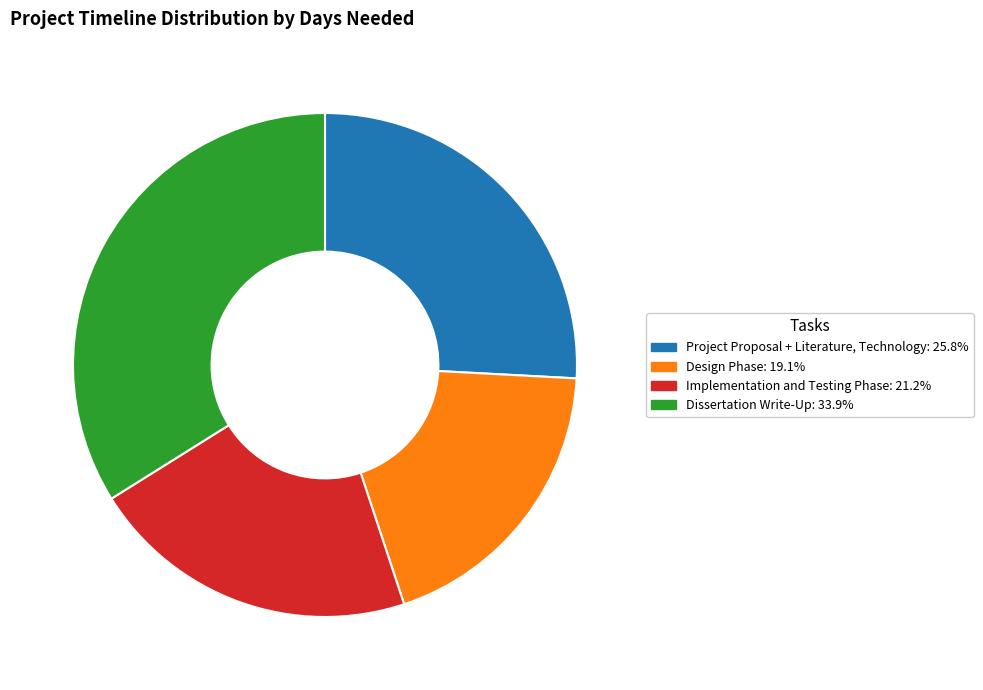

Between Project Proposal + Literature, Technology and Dissertation Write-Up, which is larger?

Dissertation Write-Up